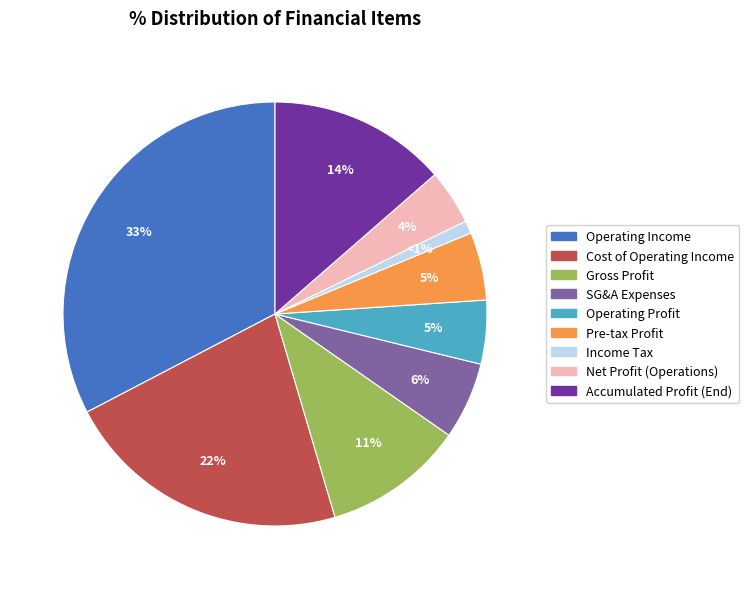

Count the number of slices in the pie.

9